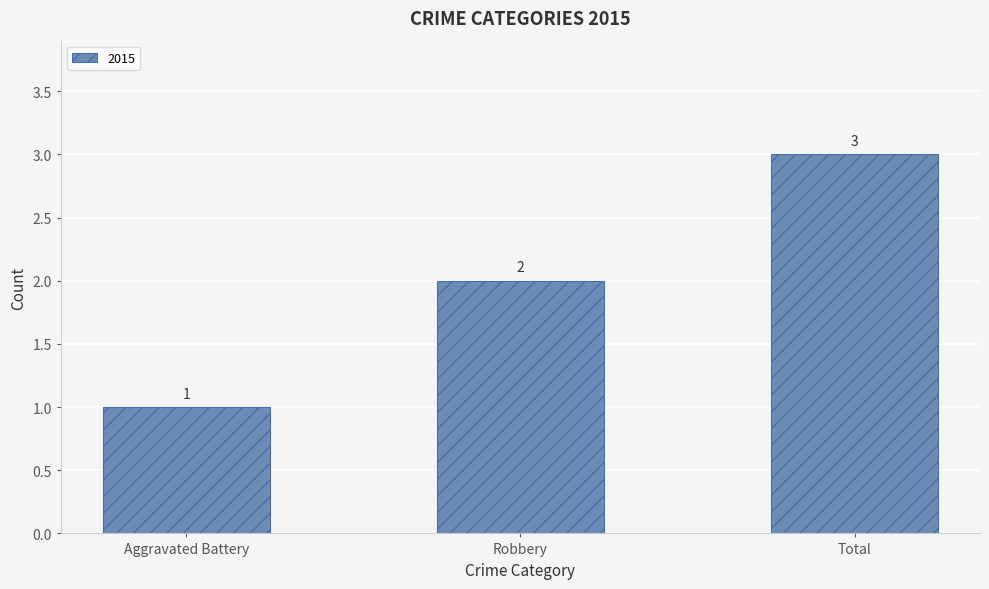

List the labels in order of value, largest first.

Total, Robbery, Aggravated Battery